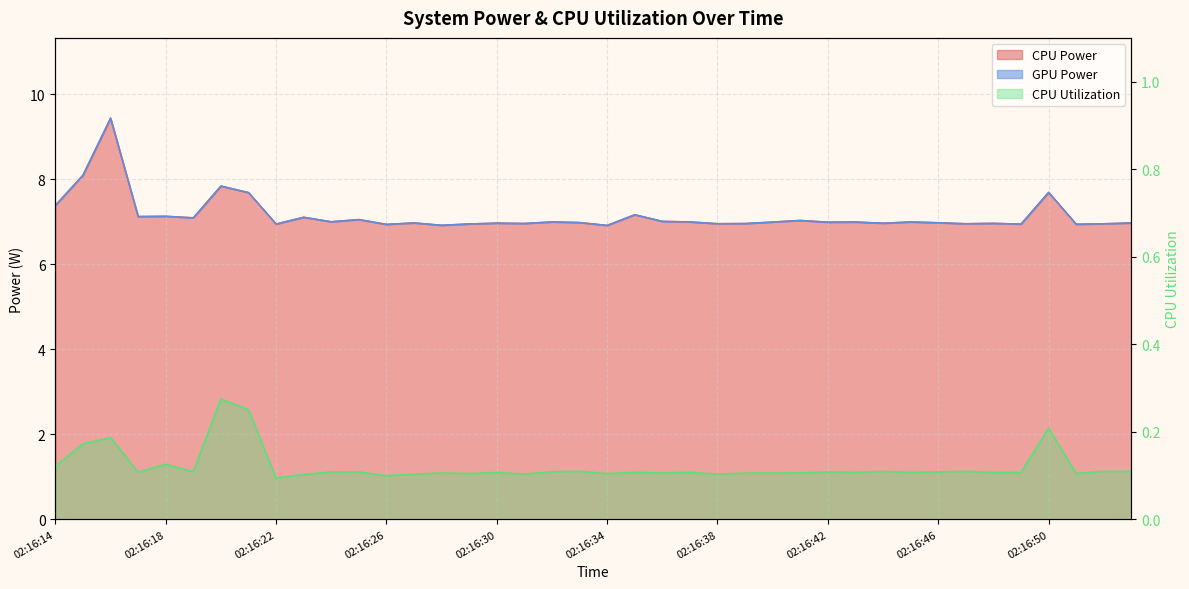

True or false: CPU Power and CPU Utilization intersect in this chart.

False